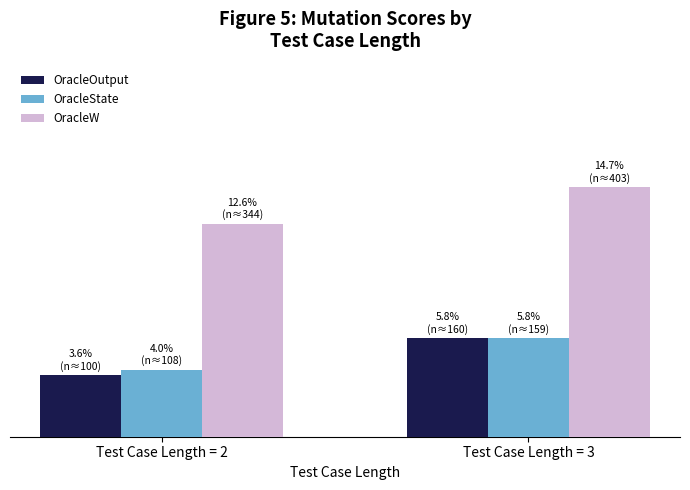

Does the chart contain stacked bars?

No